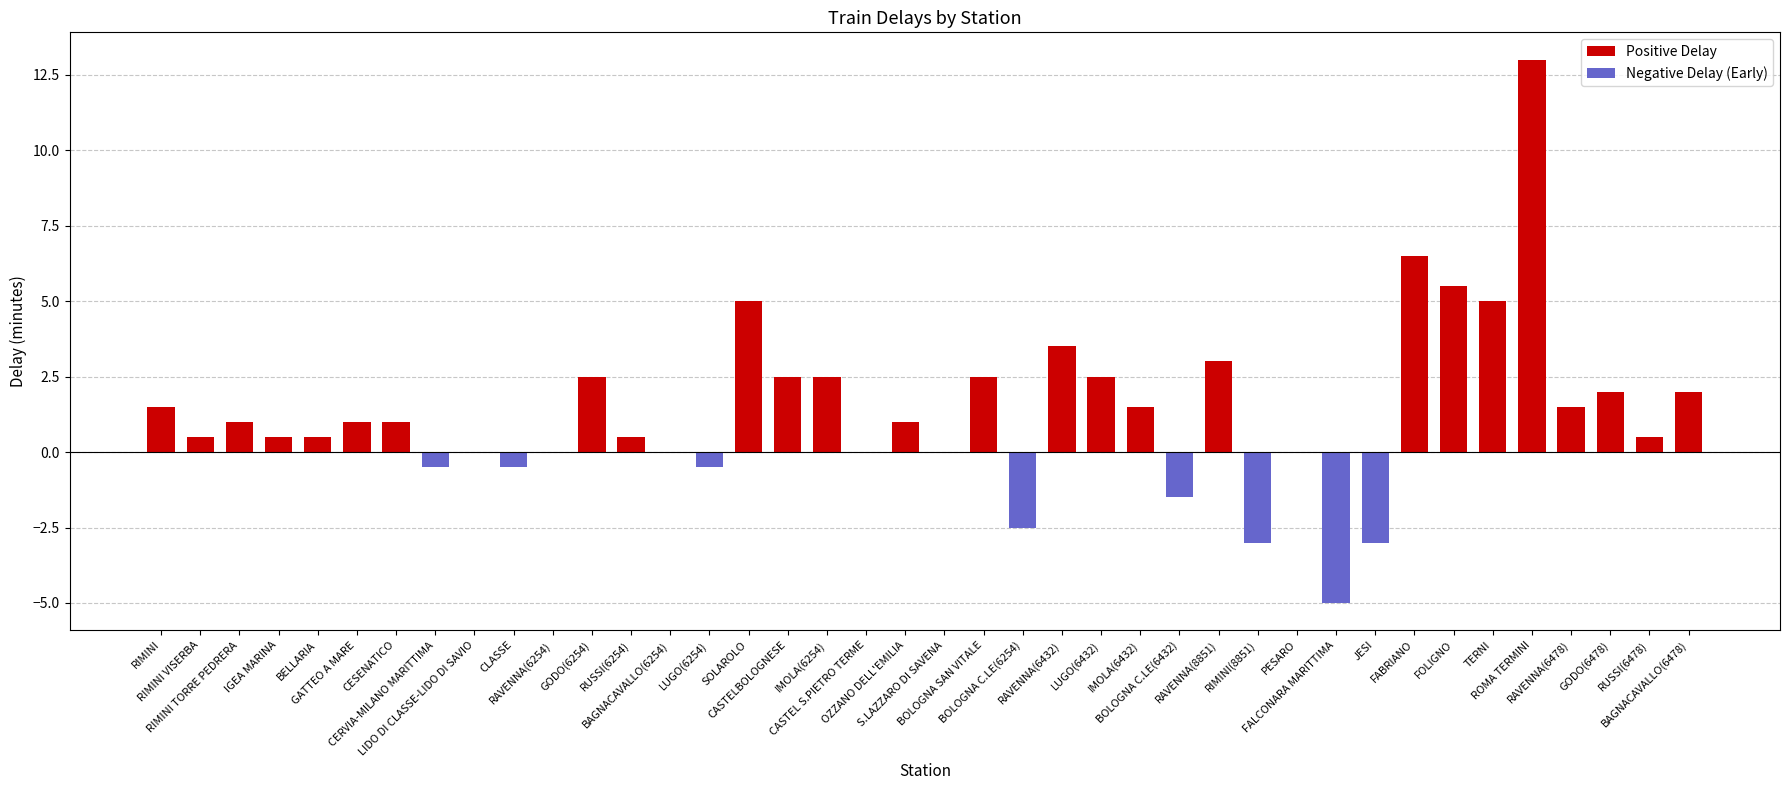

What is the difference between the maximum and minimum values in the Negative Delay (Early) series?

5.0